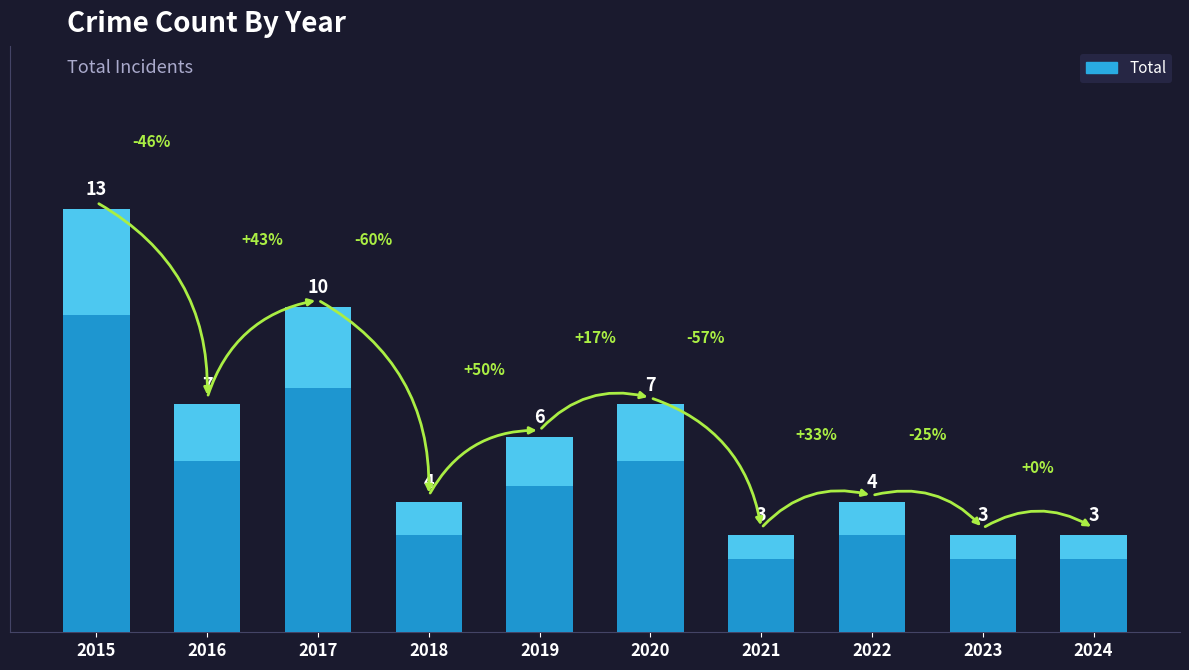

What is the value of the 2nd bar from the left?

7